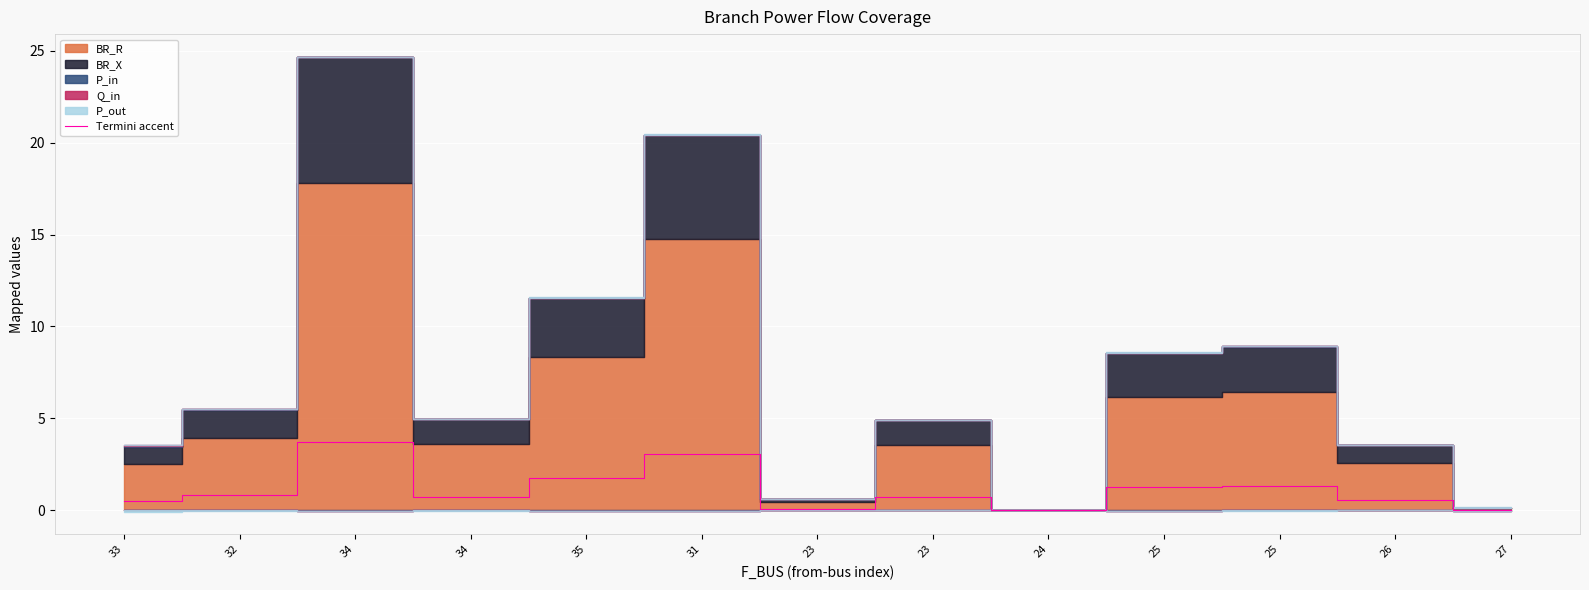

Which label corresponds to the largest value in the chart?

34